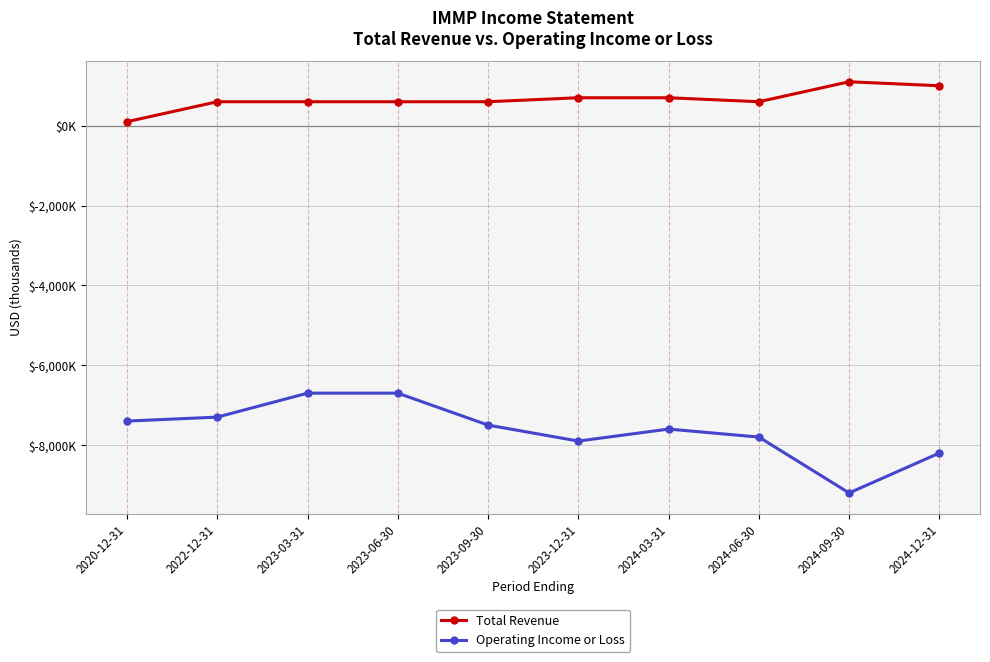

What position from the left is 2024-12-31?

10